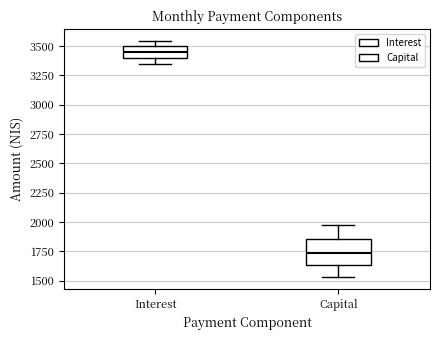

Which box's median line is the highest?

Interest